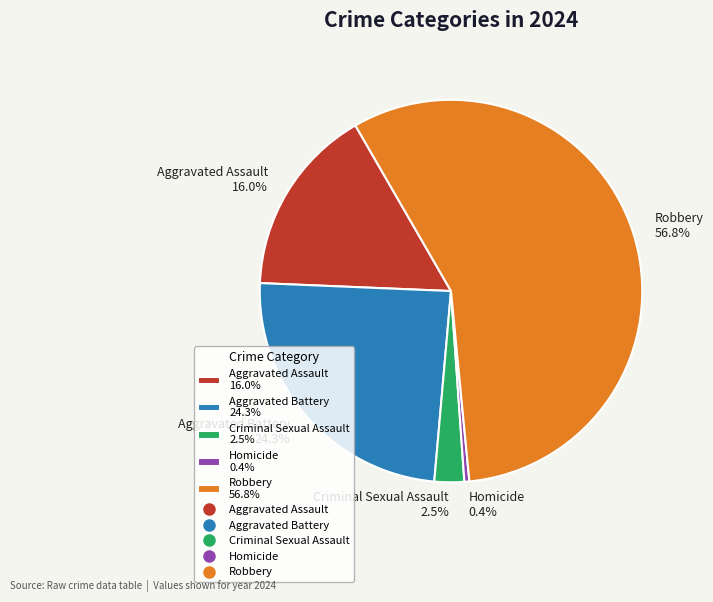

Between Robbery 56.8% and Aggravated Battery 24.3%, which is larger?

Robbery 56.8%